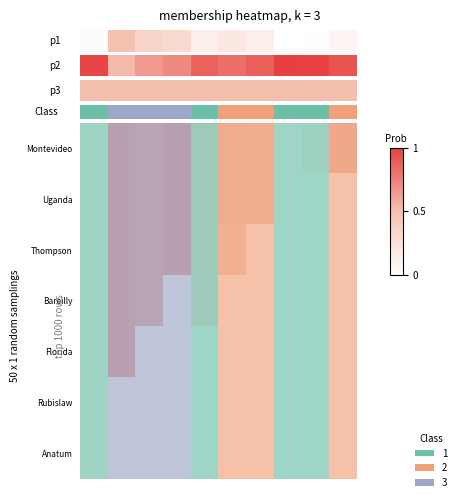

Which has a higher value, 8 or 5?

5